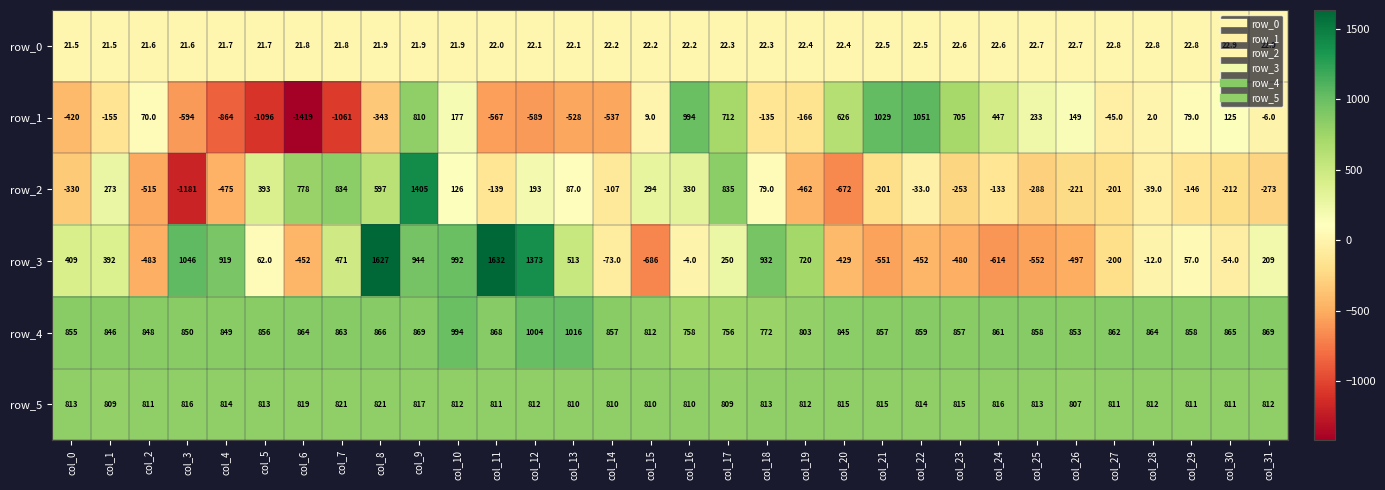

What is the total value across all series at col_7?

1949.8